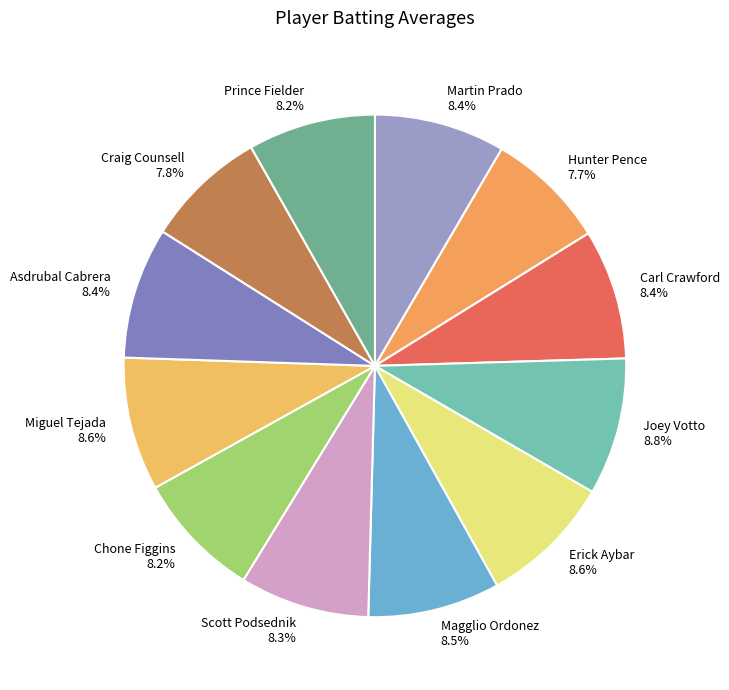

Between Erick Aybar and Hunter Pence, which is larger?

Erick Aybar